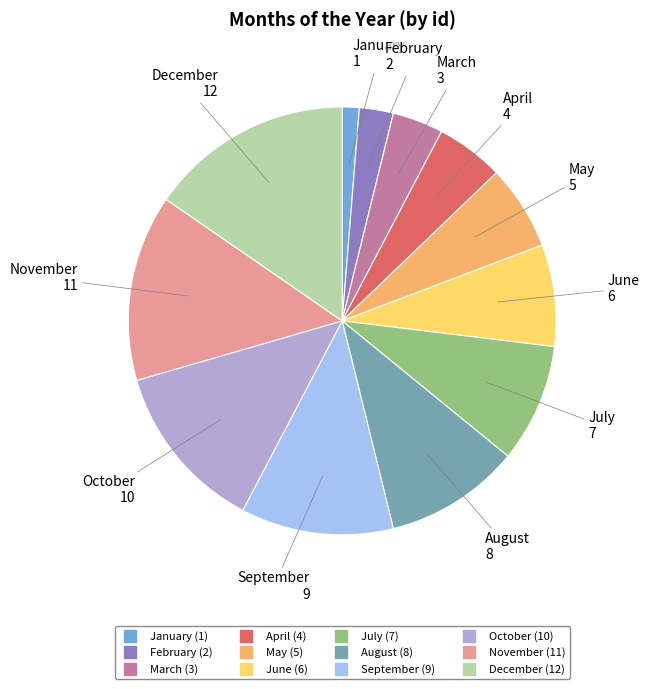

The August slice represents 20% of the pie. True or false?

False